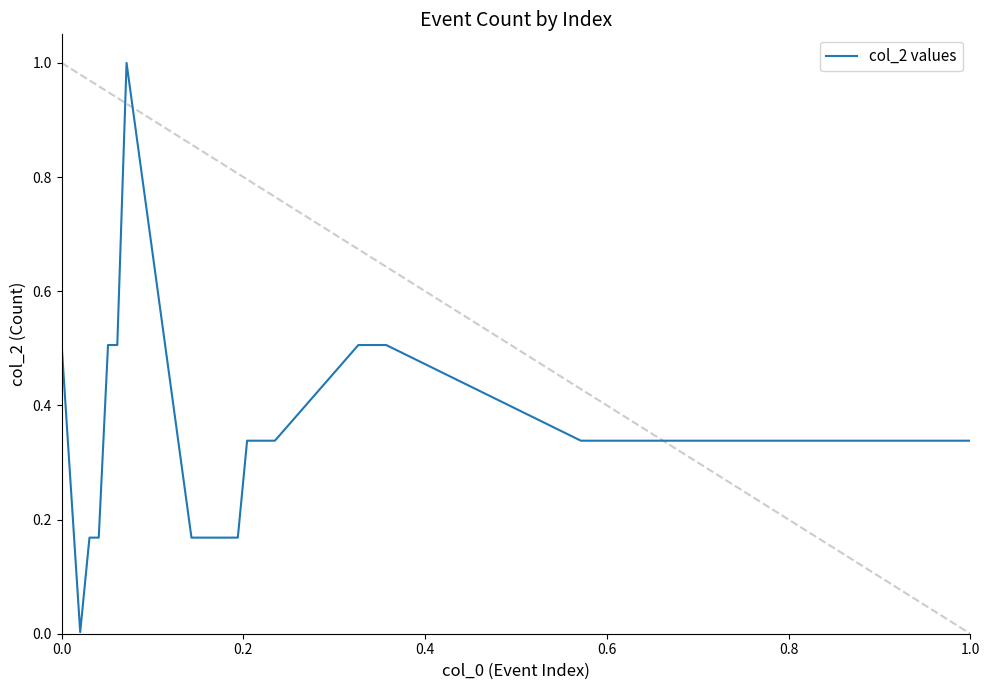

What is the maximum value shown in the chart?

1.0